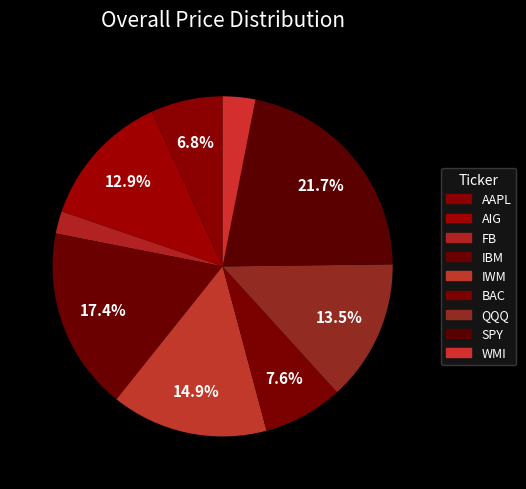

Which category has the smallest portion of the pie?

FB